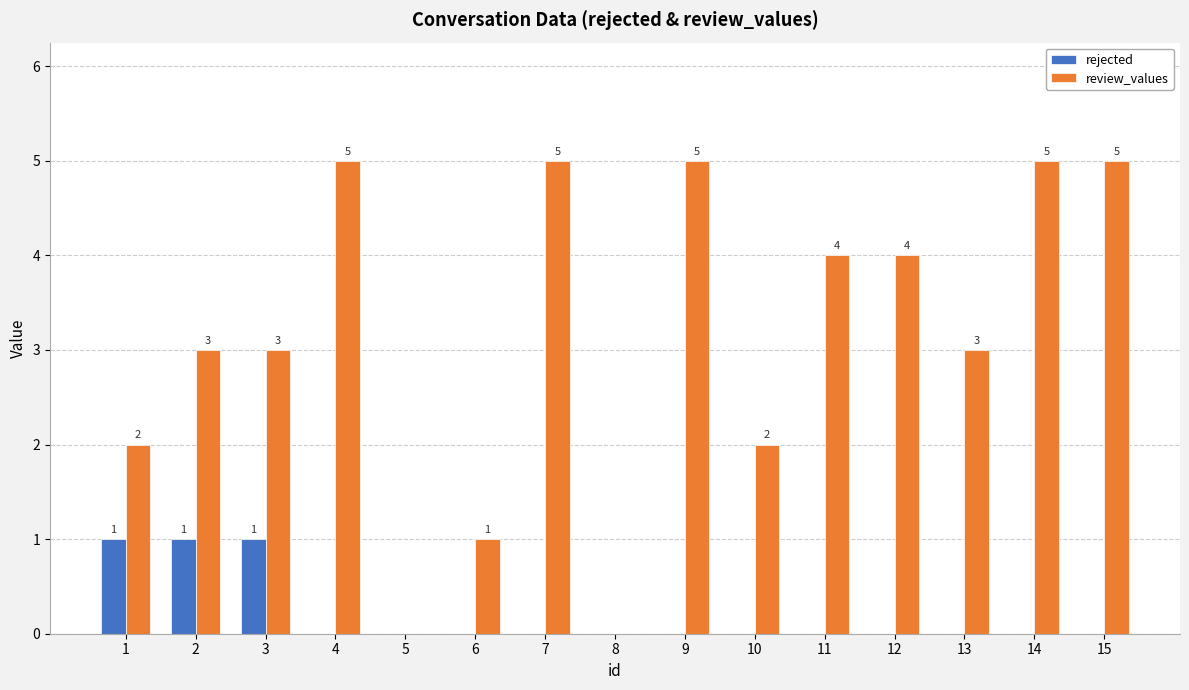

True or false: review_values has a value of 5 at 14.

True